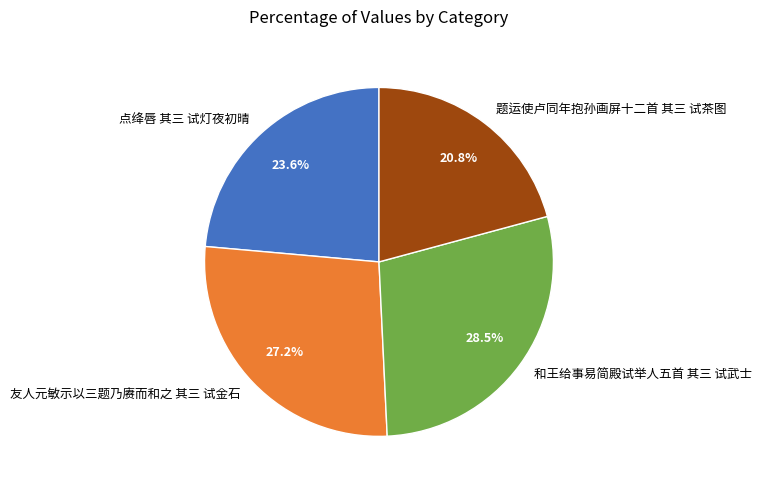

Rank the categories by value from highest to lowest.

和王给事易简殿试举人五首 其三 试武士, 友人元敏示以三题乃赓而和之 其三 试金石, 点绛唇 其三 试灯夜初晴, 题运使卢同年抱孙画屏十二首 其三 试茶图